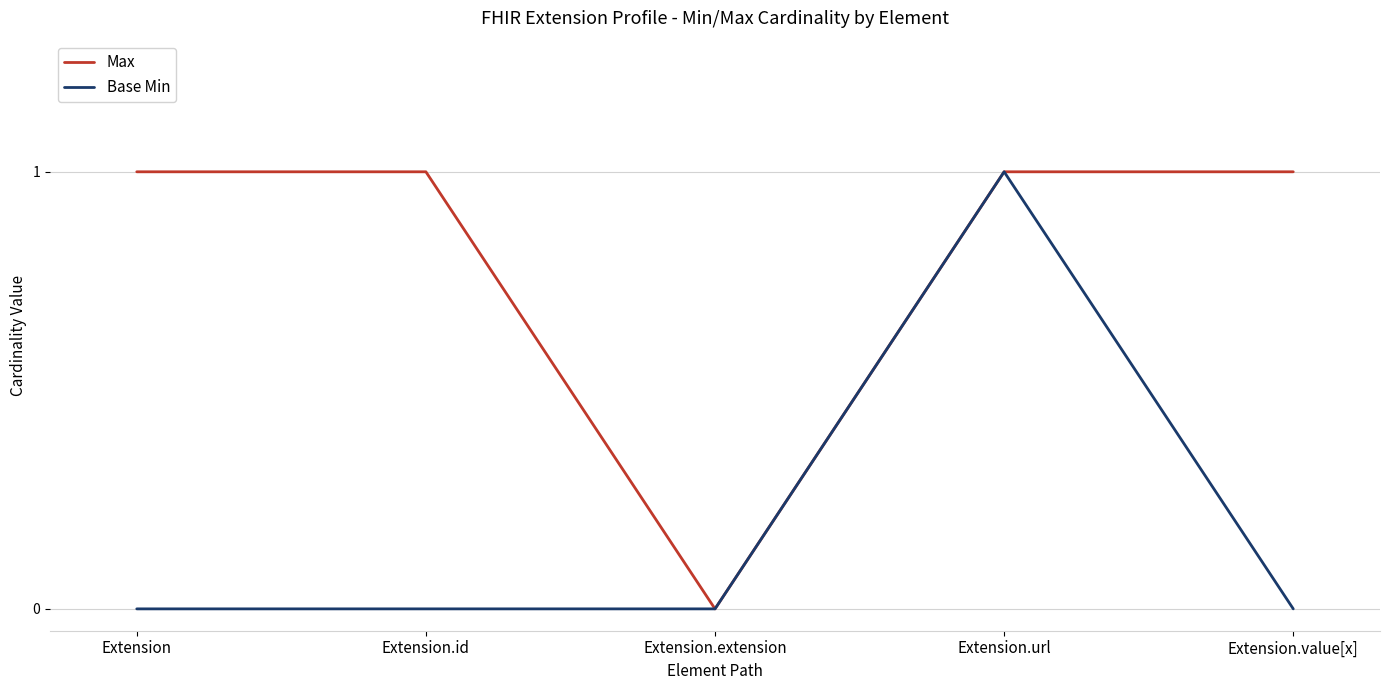

At Extension.value[x], list the series in order from largest to smallest.

Max, Base Min